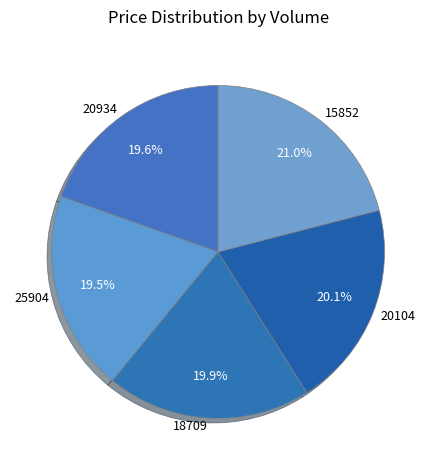

How many segments does this pie chart have?

5